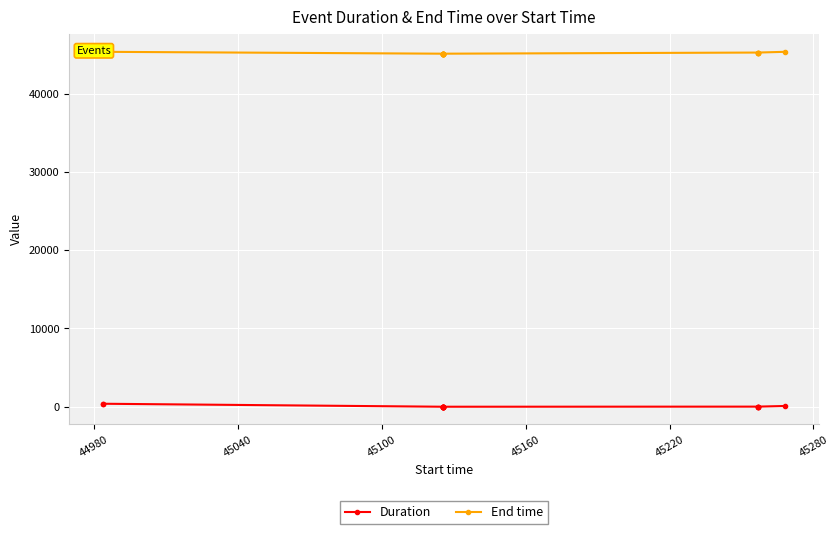

What is the average value of the Duration series?

57.1